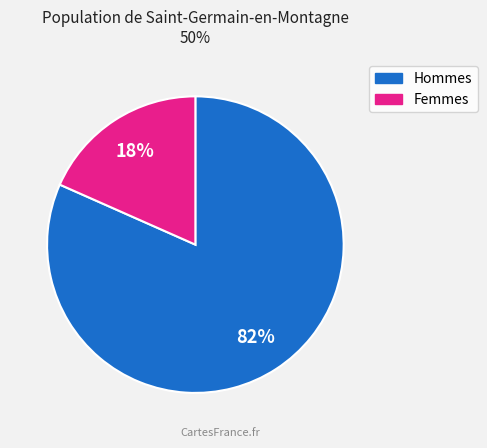

Does any single category account for the majority?

Yes